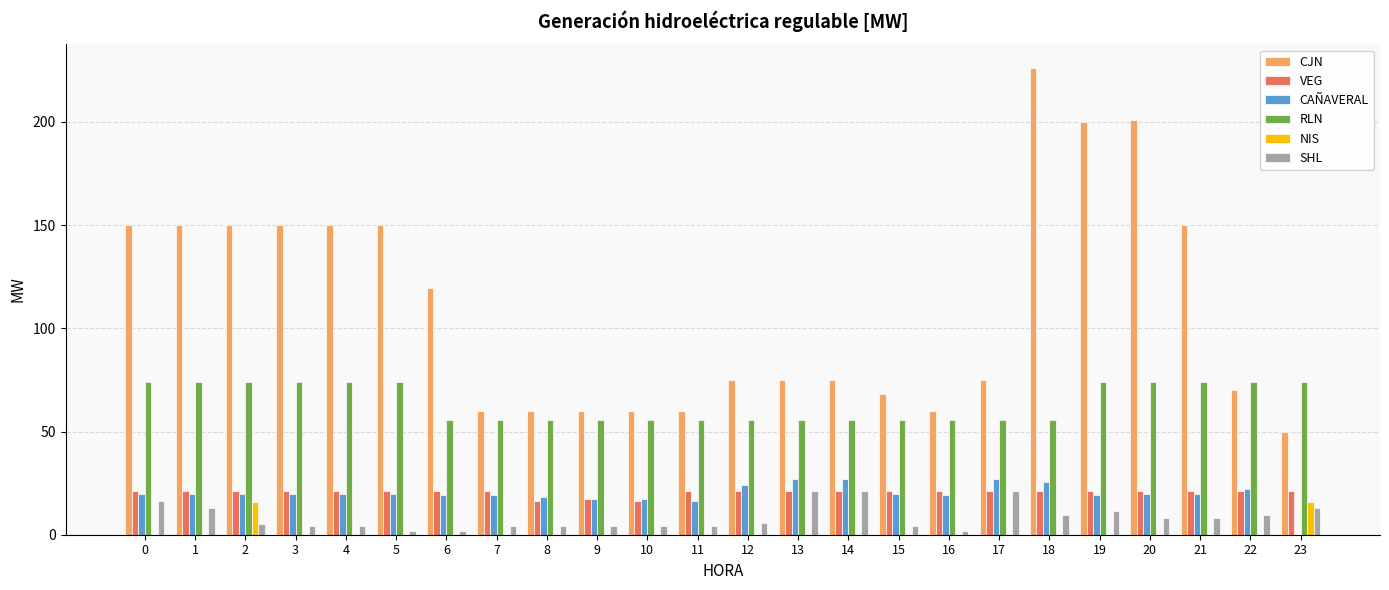

What is the spread (max minus min) of values at 12?

75.0